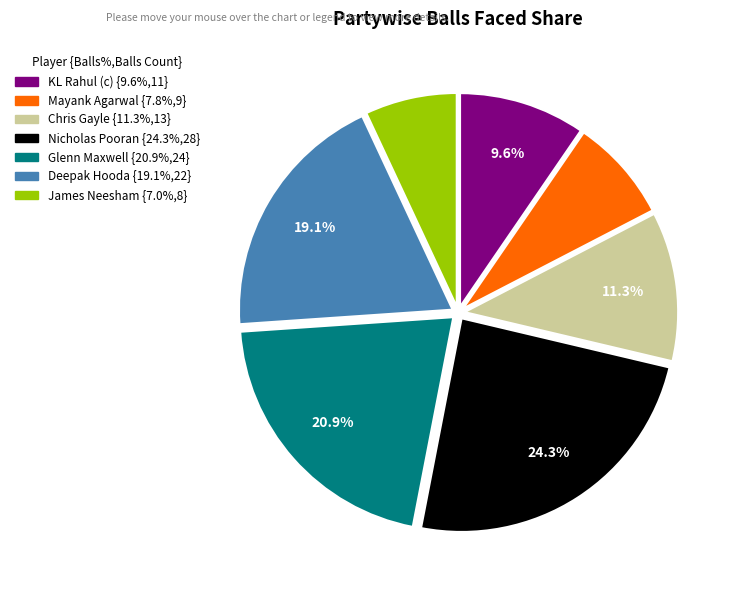

How much of the chart is everything except Chris Gayle?

88.7%